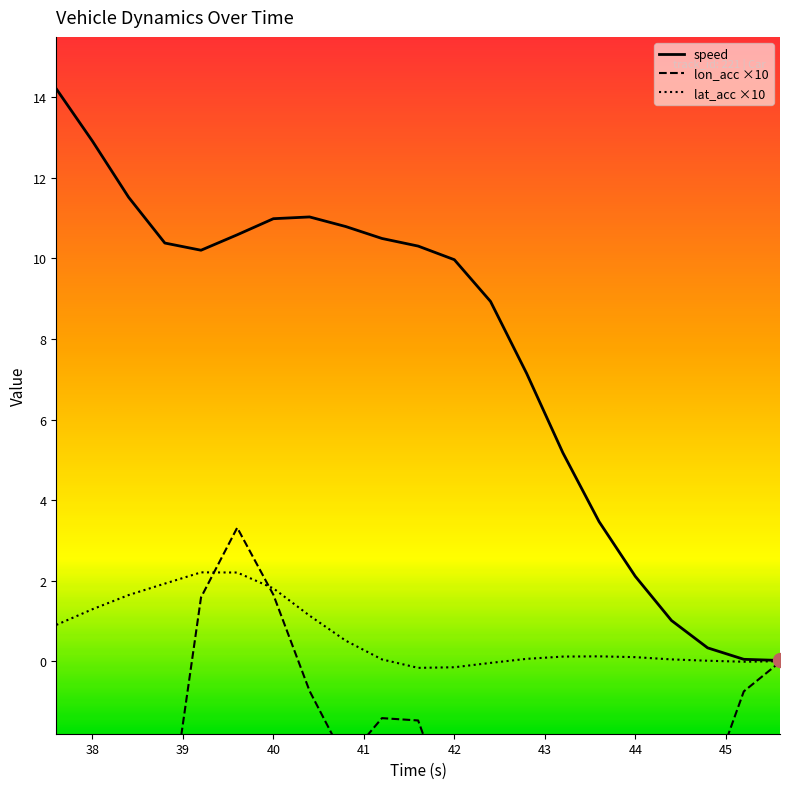

Reading left to right, extract all data points from this chart.

speed: 14.2	12.9	11.5	10.4	10.2	10.6	11.0	11.0	10.8	10.5	10.3	10.0	8.9	7.1	5.2	3.5	2.1	1.0	0.3	0.0	0.0
lon_acc: -8.2	-9.5	-9.9	-4.7	1.6	3.3	1.6	-0.7	-2.5	-1.4	-1.5	-4.0	-10.5	-13.6	-13.3	-10.3	-8.6	-6.3	-3.2	-0.7	-0.0
lat_acc: 0.9	1.3	1.6	1.9	2.2	2.2	1.8	1.1	0.5	0.0	-0.2	-0.1	-0.0	0.1	0.1	0.1	0.1	0.0	0.0	-0.0	0.0